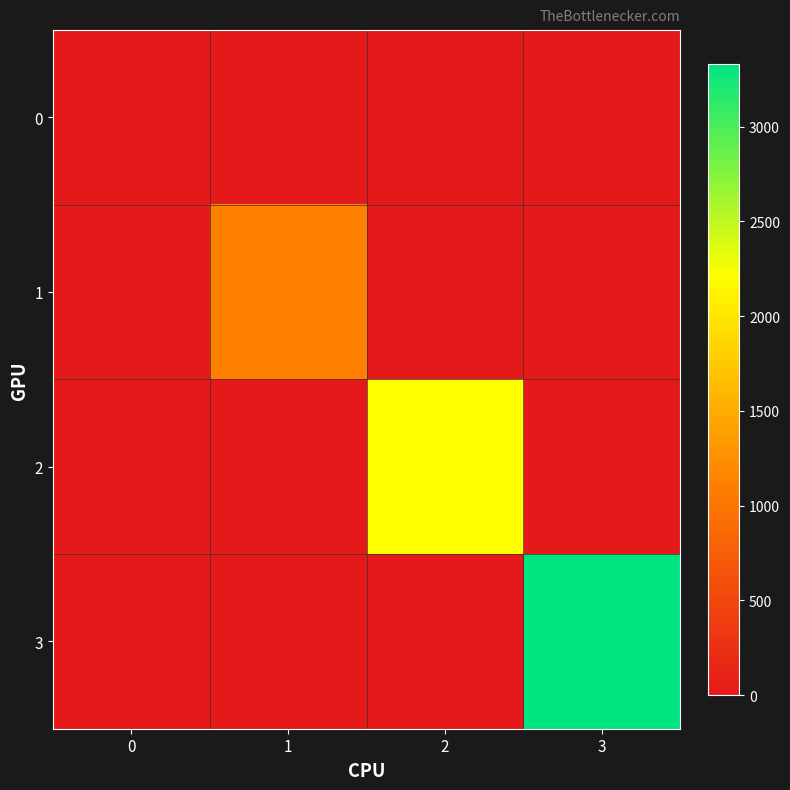

Which series has the largest range (max minus min)?

3